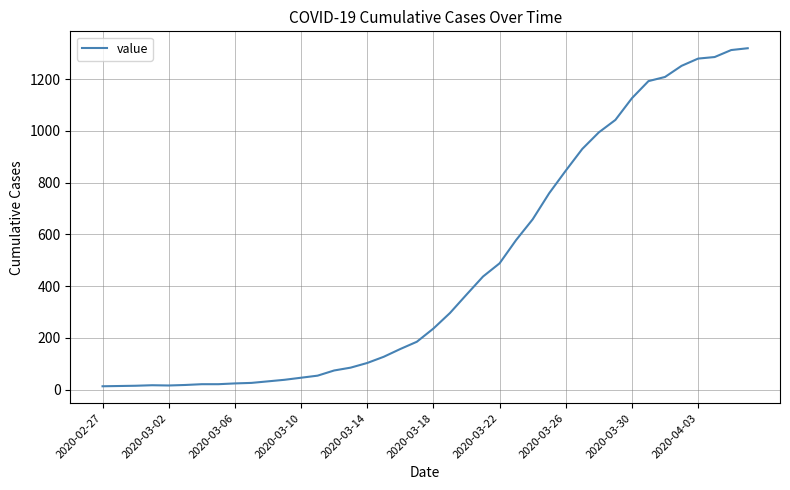

What is the difference between the maximum and minimum values?

1306